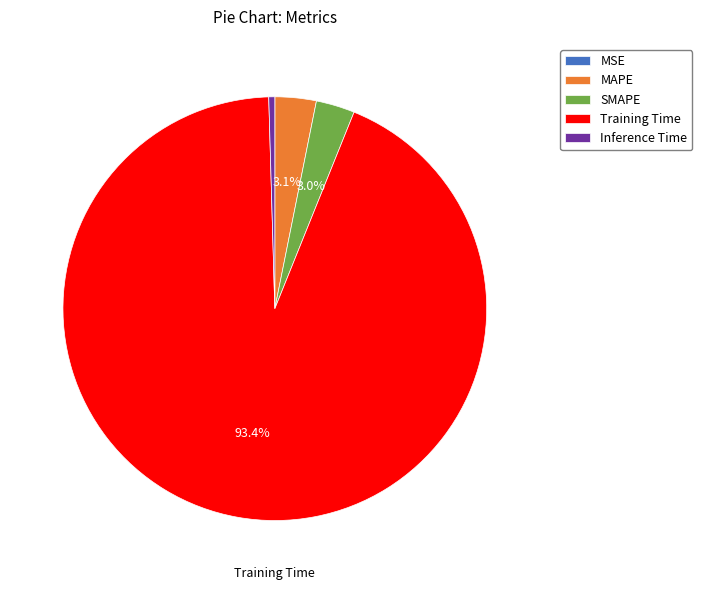

Which slice represents more than half of the pie?

Training Time